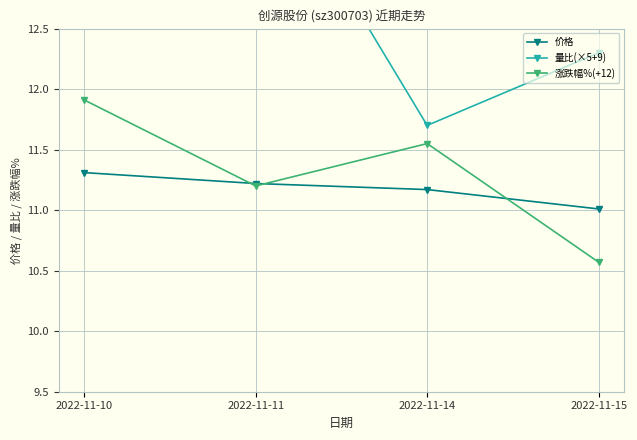

Rank the series by their maximum value, from lowest to highest.

价格, 涨跌幅%(+12), 量比(×5+9)